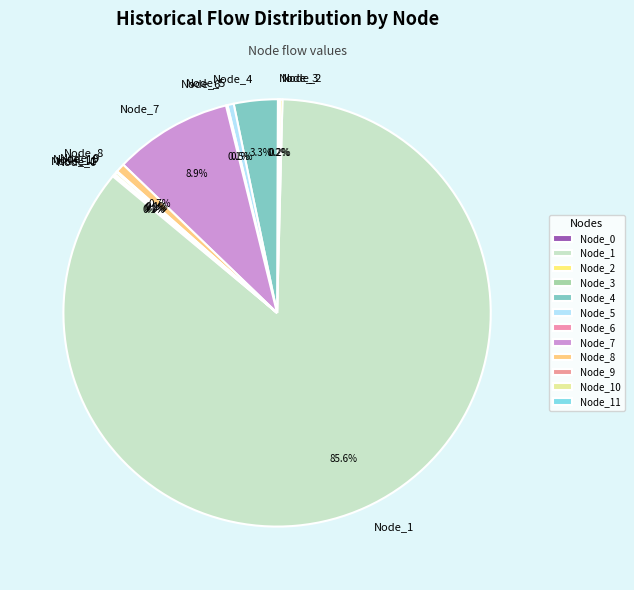

Does any single category account for the majority?

Yes